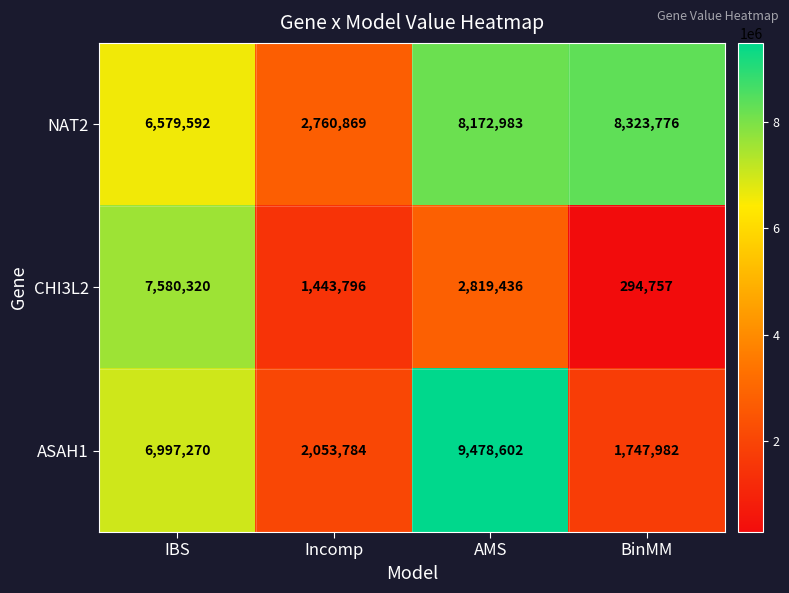

Reading left to right, transcribe all the data shown in this chart.

NAT2: IBS=6579592	Incomp=2760869	AMS=8172983	BinMM=8323776
CHI3L2: IBS=7580320	Incomp=1443796	AMS=2819436	BinMM=294757
ASAH1: IBS=6997270	Incomp=2053784	AMS=9478602	BinMM=1747982